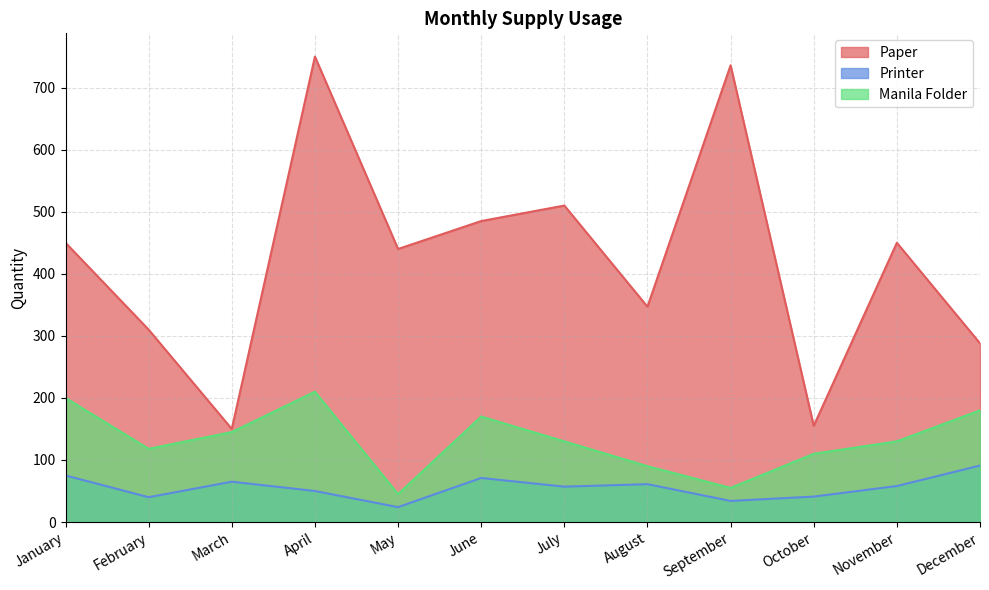

What is the greatest value displayed?

750